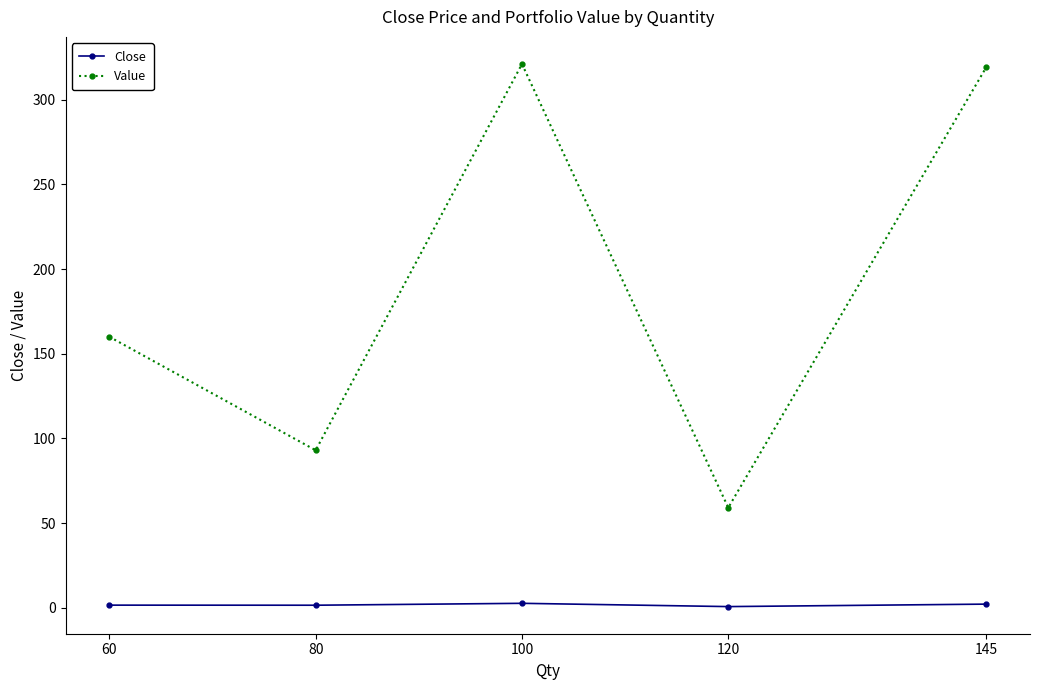

Which series has the largest range (max minus min)?

Value